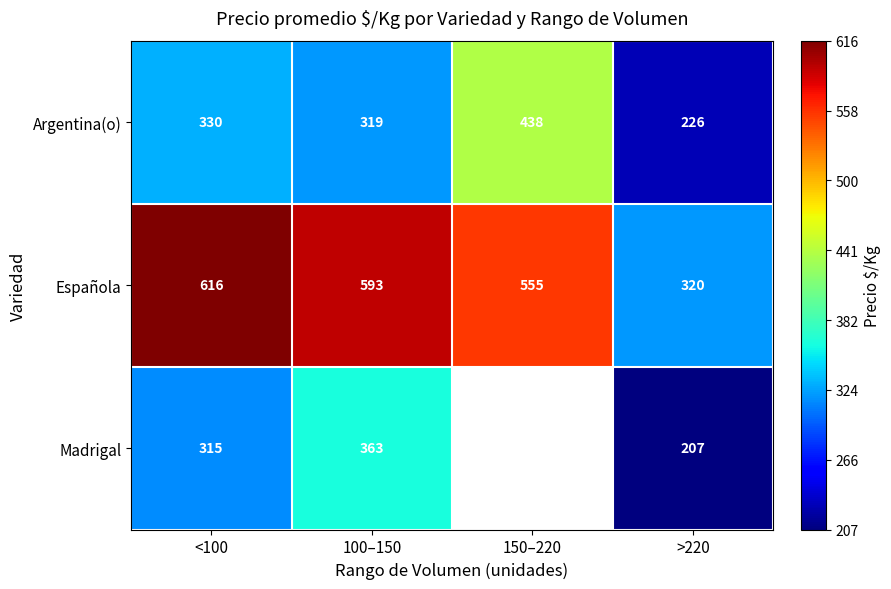

What is the sum of all Española values?

2084